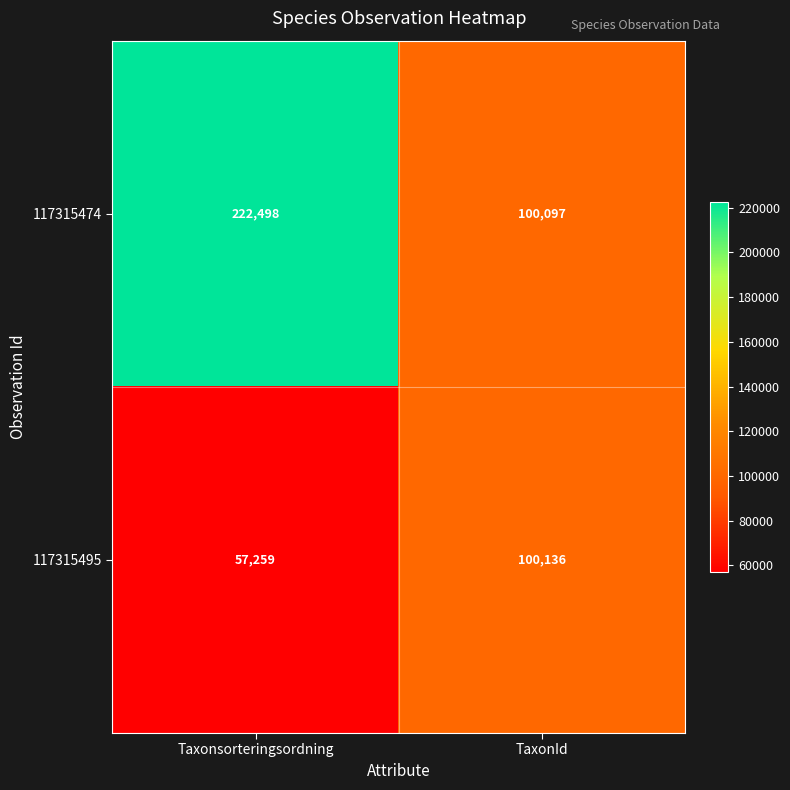

Between Taxonsorteringsordning and TaxonId, which series saw the biggest shift?

117315474